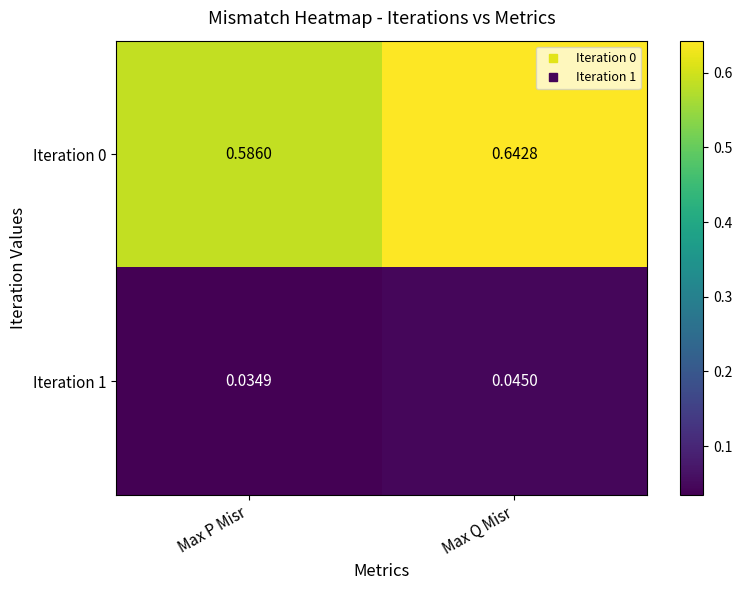

Is the value of Iteration 0 at Max P Misr greater than the value of Iteration 1 at Max P Misr?

Yes